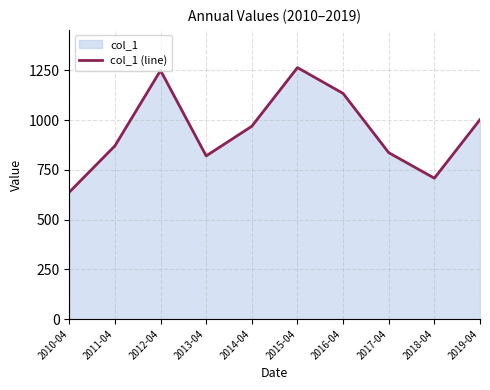

Which label corresponds to the smallest value in the chart?

2010-04